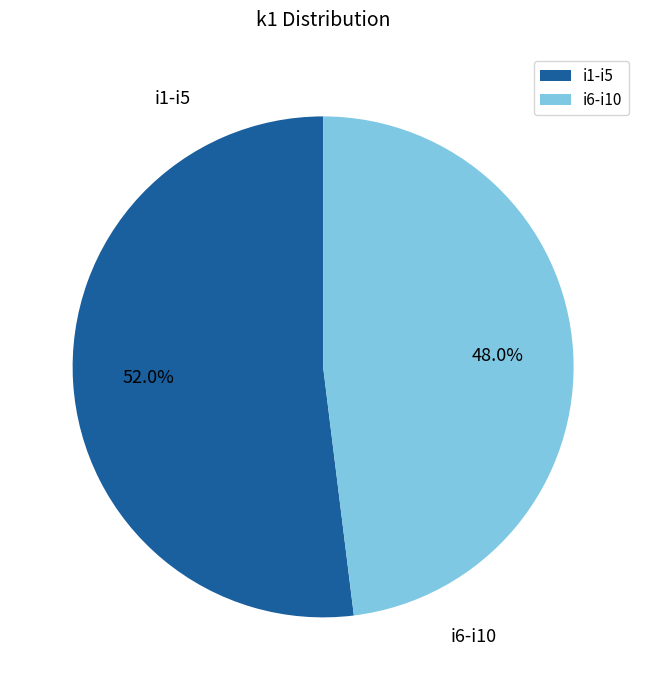

Rank the categories by value from highest to lowest.

i1-i5, i6-i10